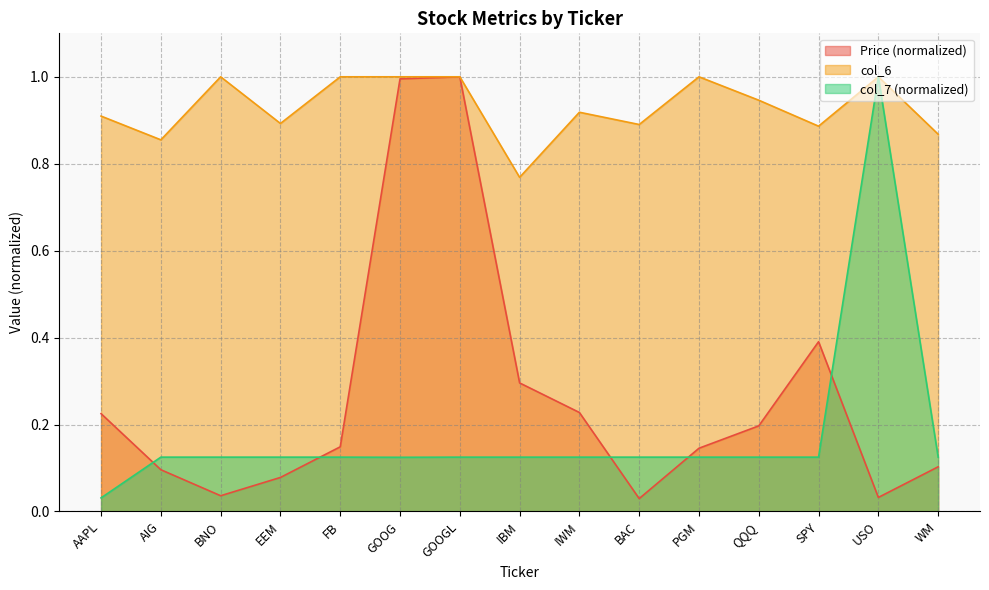

What is the difference between the maximum and second lowest values in the Price series?

1.0